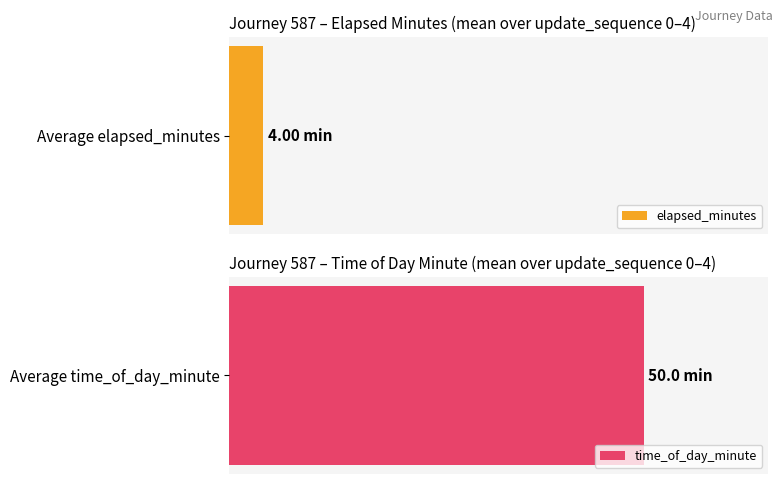

Is the value of time_of_day_minute at 0 greater than the value of elapsed_minutes at 0?

Yes